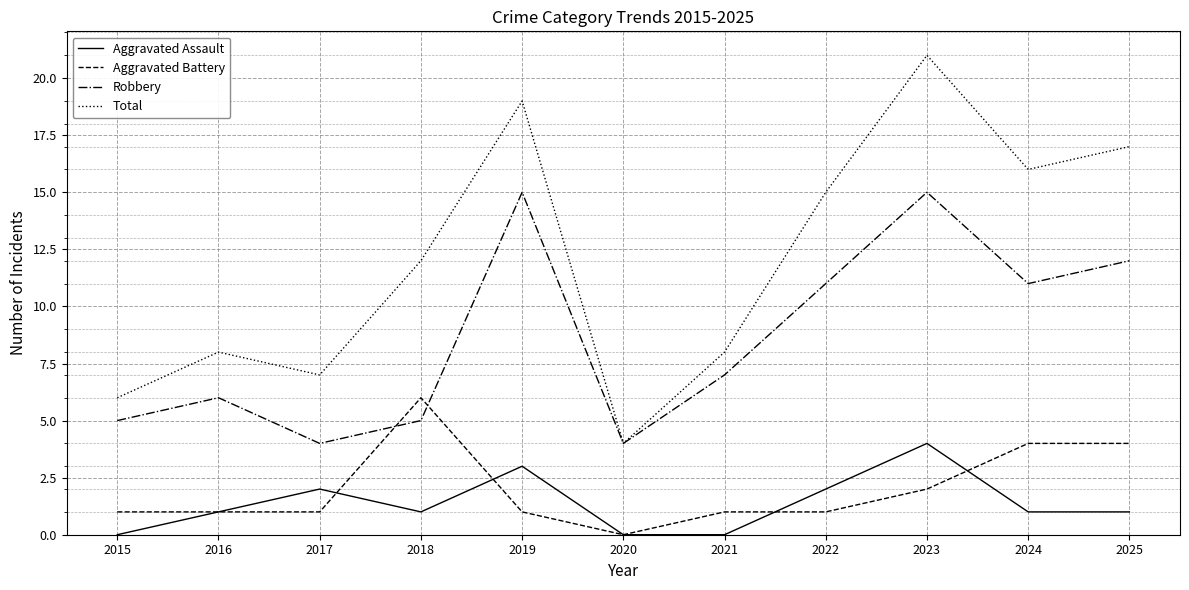

List the series in order of their peak value, highest first.

Total, Robbery, Aggravated Battery, Aggravated Assault